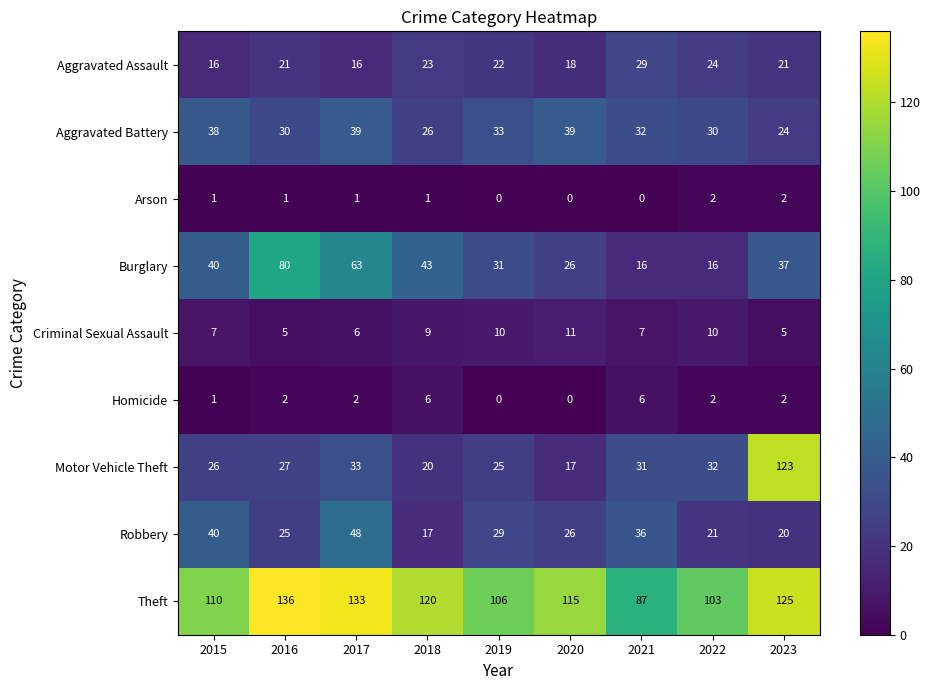

List the labels in order of Robbery value, largest first.

2017, 2015, 2021, 2019, 2020, 2016, 2022, 2023, 2018